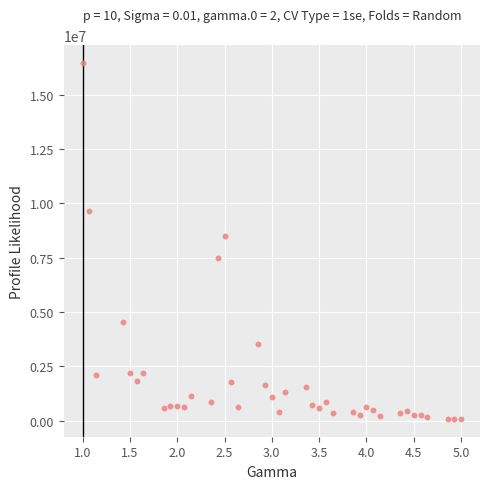

What Y value in the scatter plot is closest to 8264375?

8475750